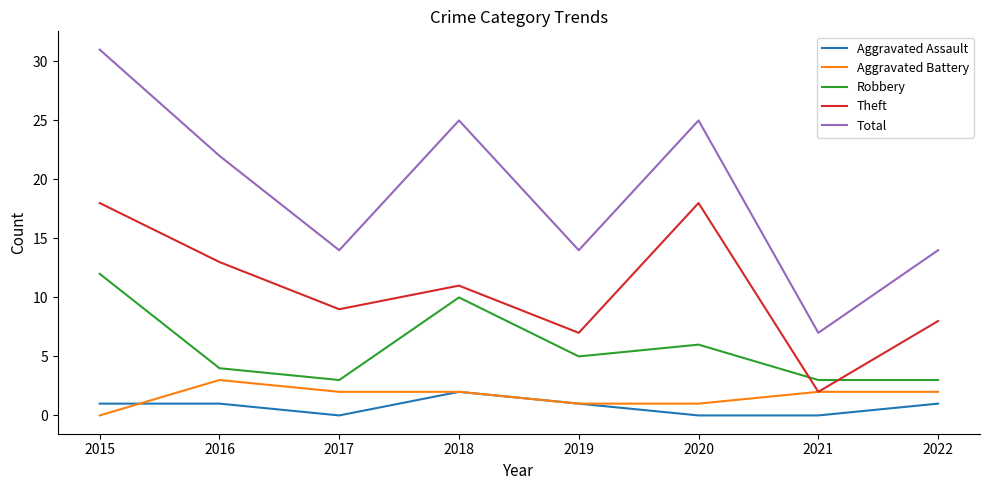

What are all the series names shown in the legend?

Aggravated Assault, Aggravated Battery, Robbery, Theft, Total